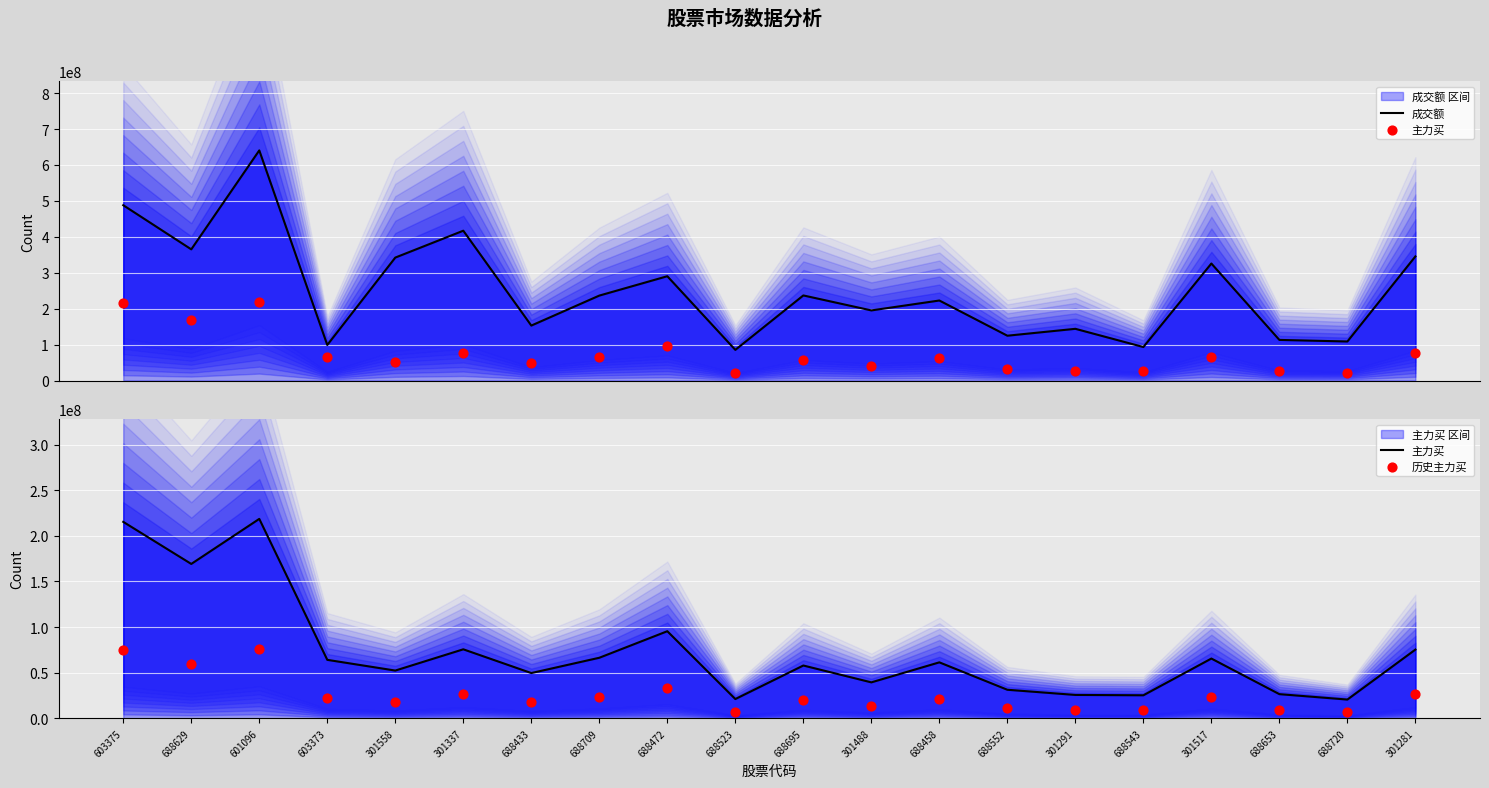

Is the value of 历史主力买 at 688523 greater than the value of 主力买 at 301291?

No